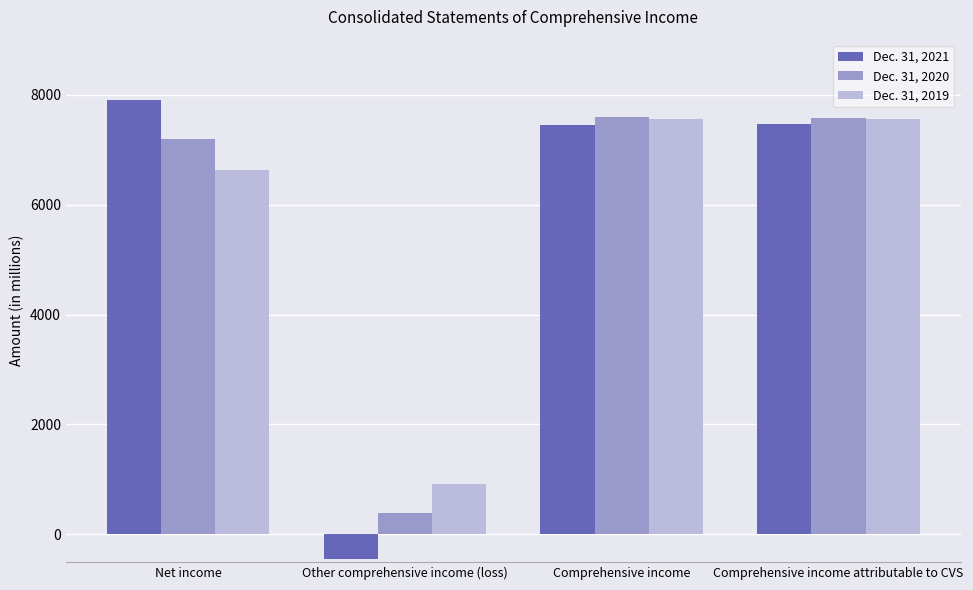

What is the spread (max minus min) of values at Comprehensive income?

138